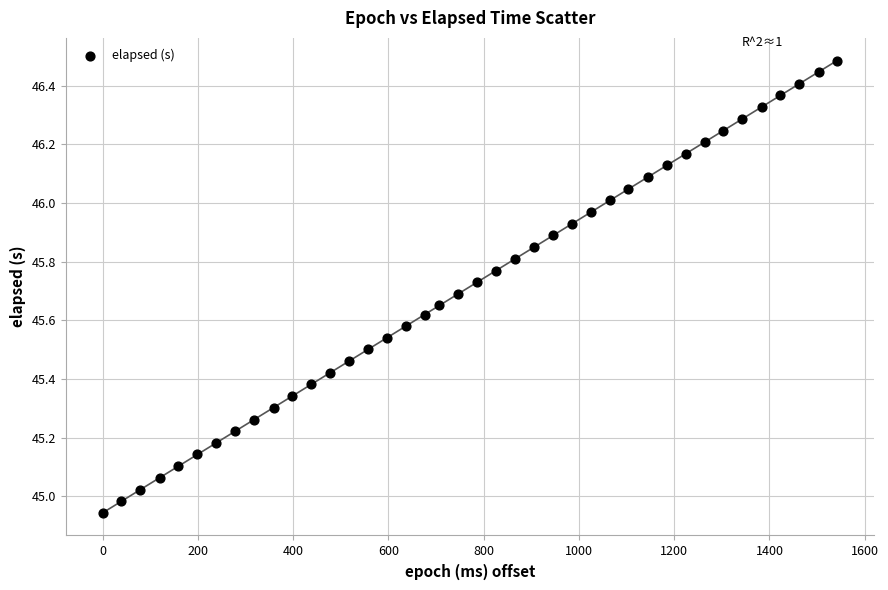

What is the range of Y values (max minus min)?

1.5